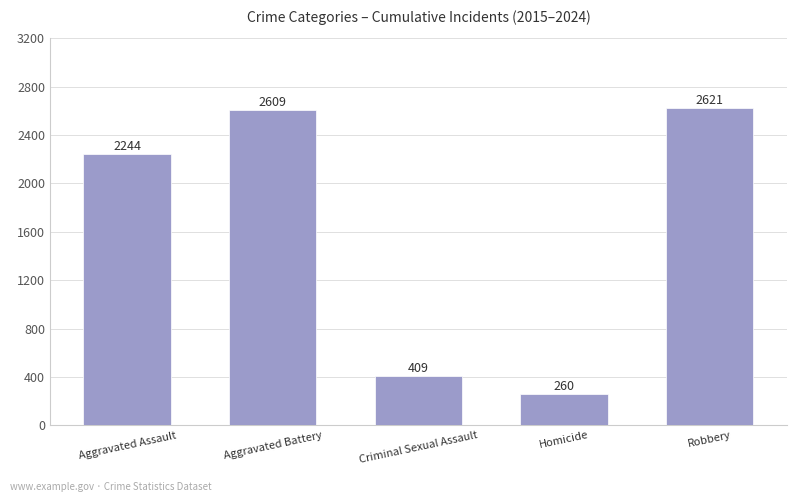

List the labels in order of value, smallest first.

Homicide, Criminal Sexual Assault, Aggravated Assault, Aggravated Battery, Robbery